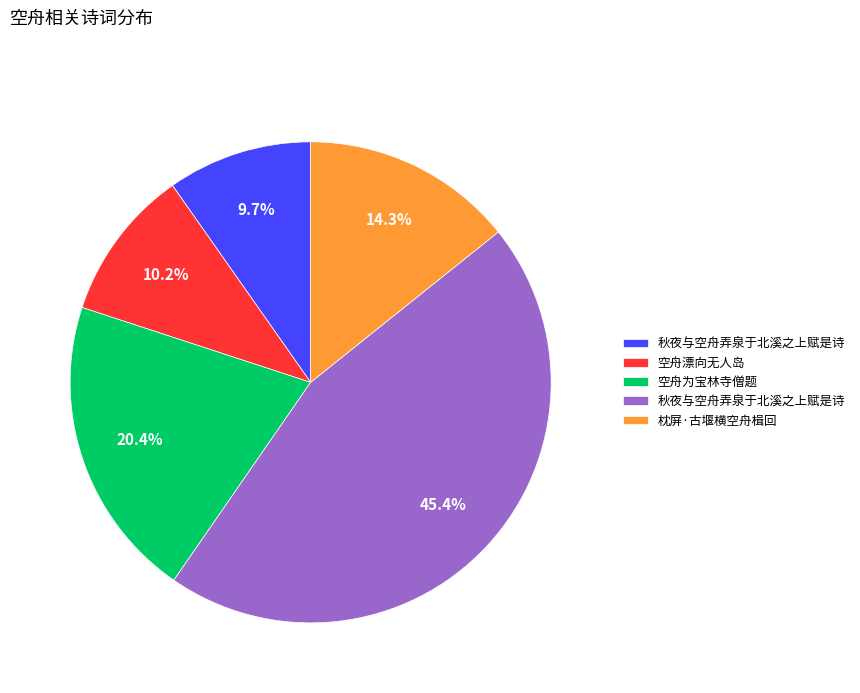

Is there a majority slice in this chart?

No